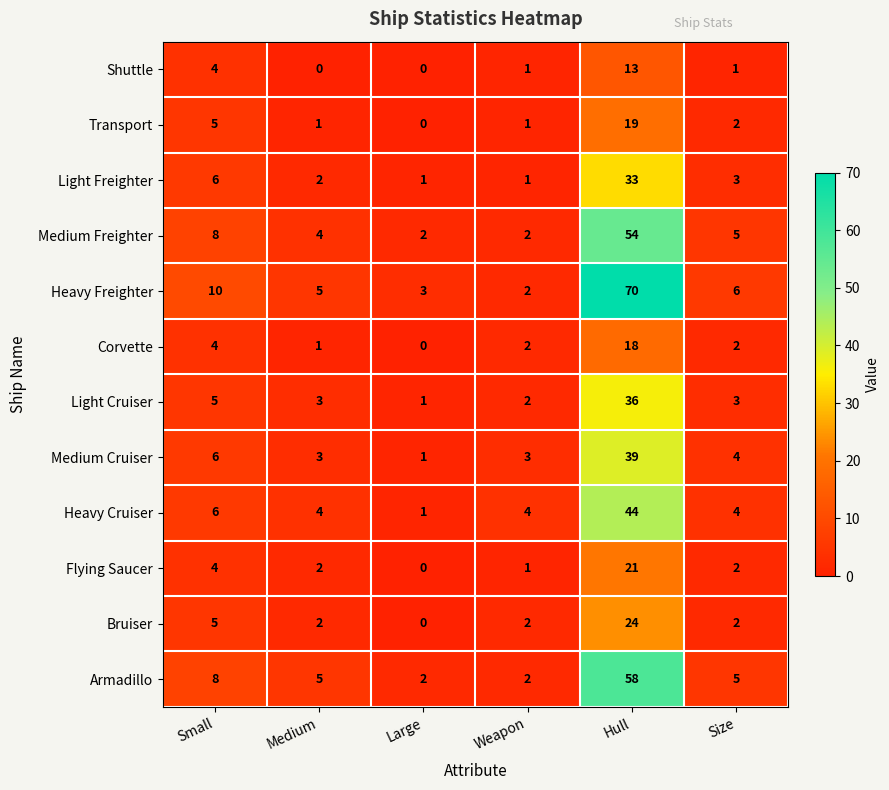

What is the total value across all series at Hull?

429